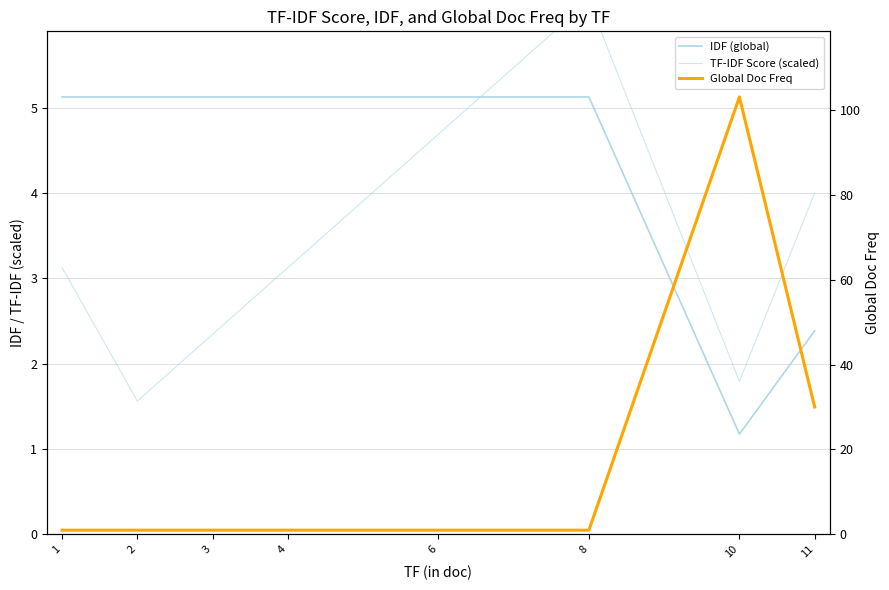

How many Global Doc Freq values are between 1 and 30?

7